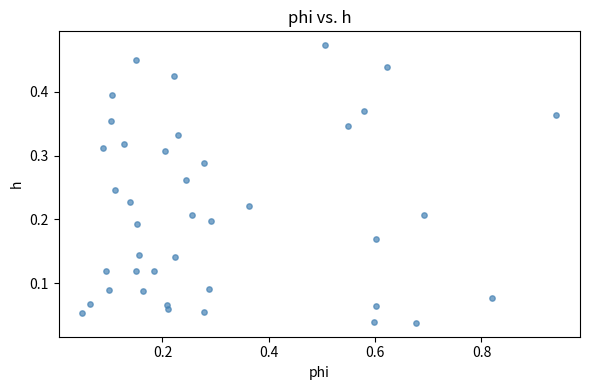

What is the range of X values (max minus min)?

0.9